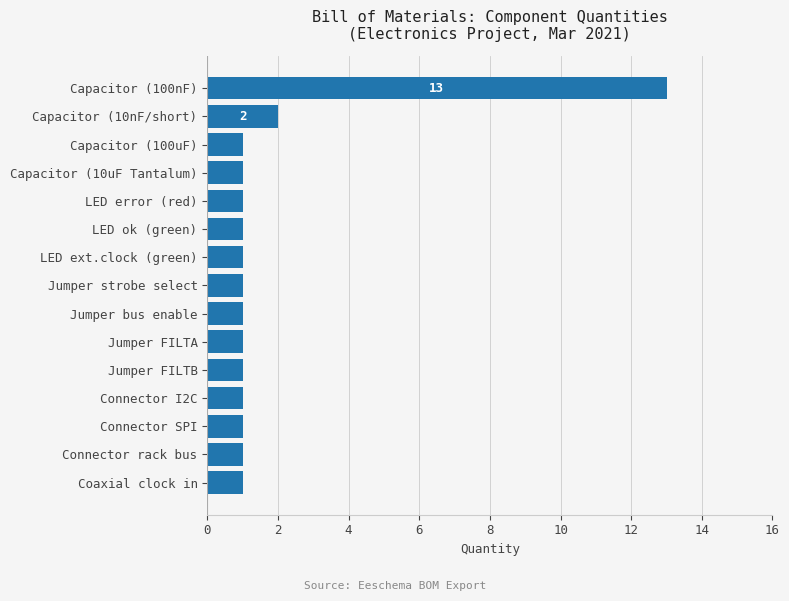

True or false: the data shows 1 at Connector rack bus.

True